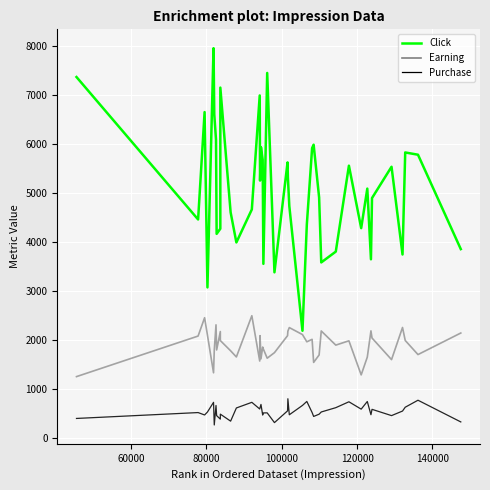

True or false: Purchase has more than 0 points higher than both neighbors.

True